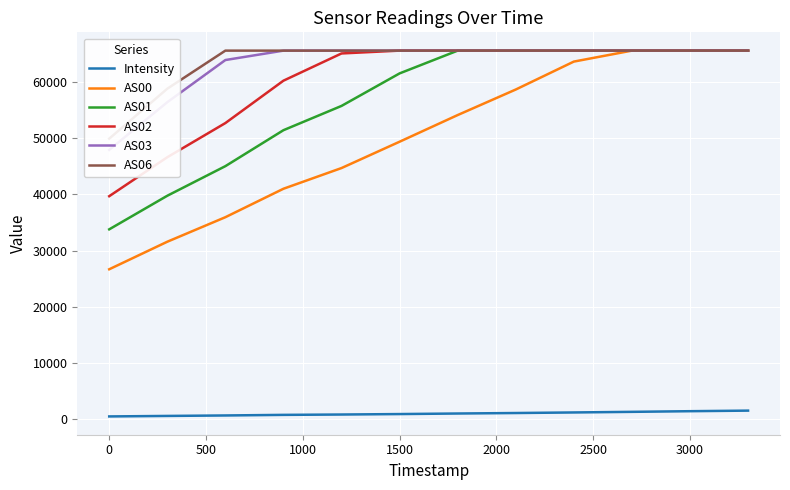

True or false: AS00 has a value of 26676.0 at 0.

True